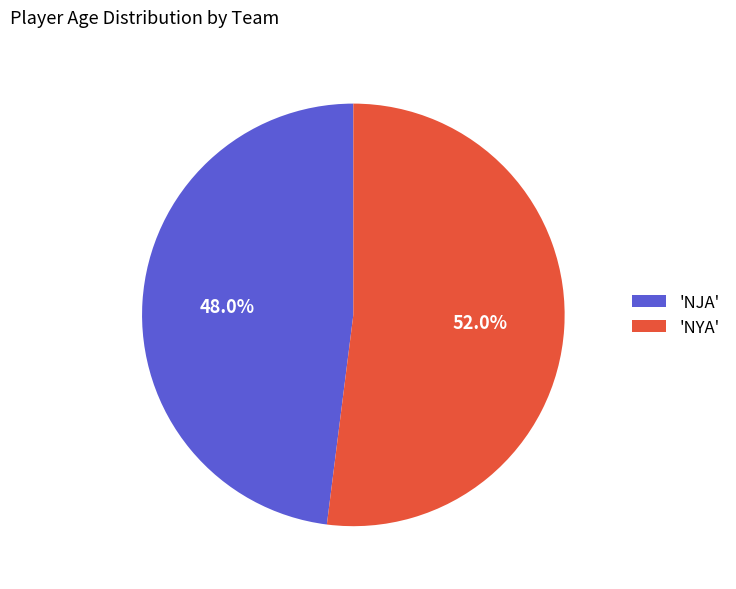

Approximately how many times larger is the value at 'NYA' compared to 'NJA'?

1.1